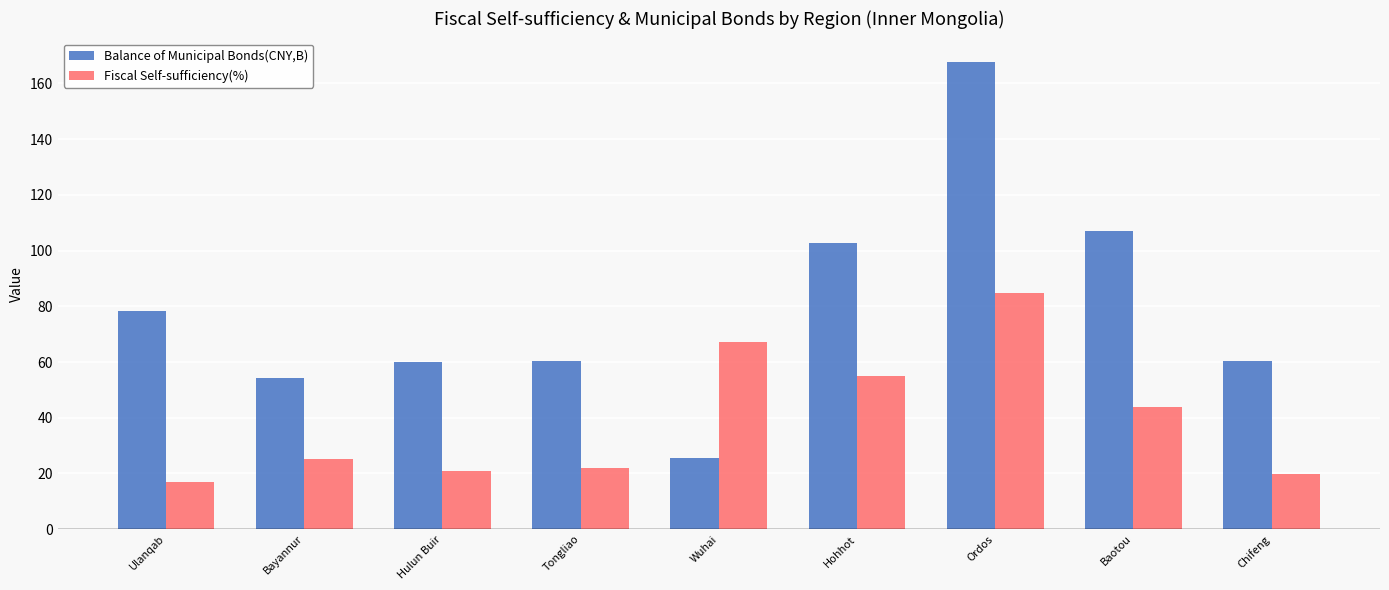

How many bars are there in total?

18